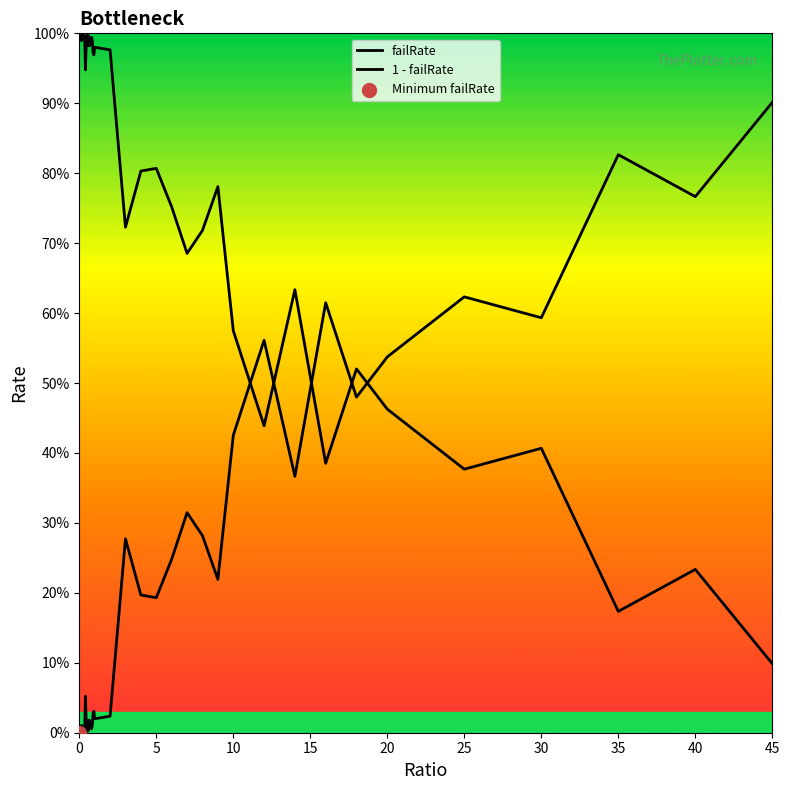

Does the chart have visible grid lines?

No